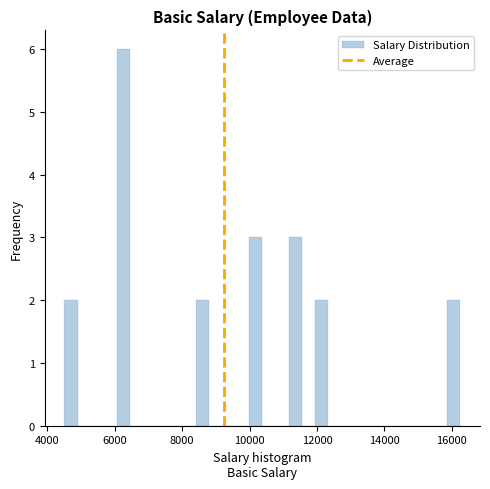

Around what value on the x-axis is the tallest bar? Give the approximate position of its centre, as read against the axis.

6200